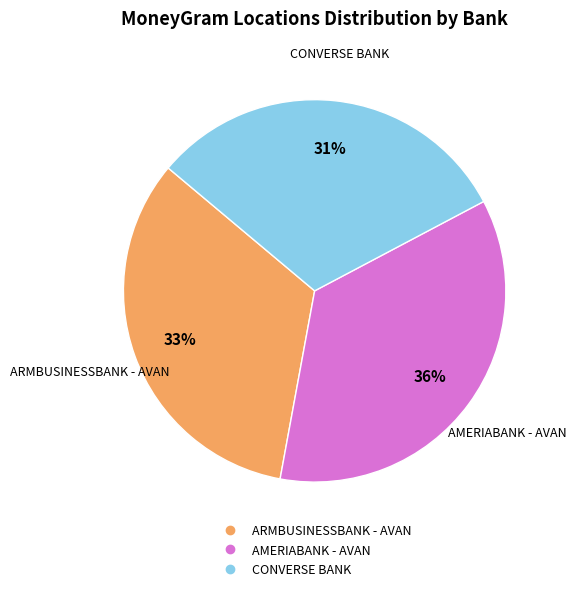

To the nearest percent, what is the combined percentage of CONVERSE BANK and ARMBUSINESSBANK - AVAN?

64%